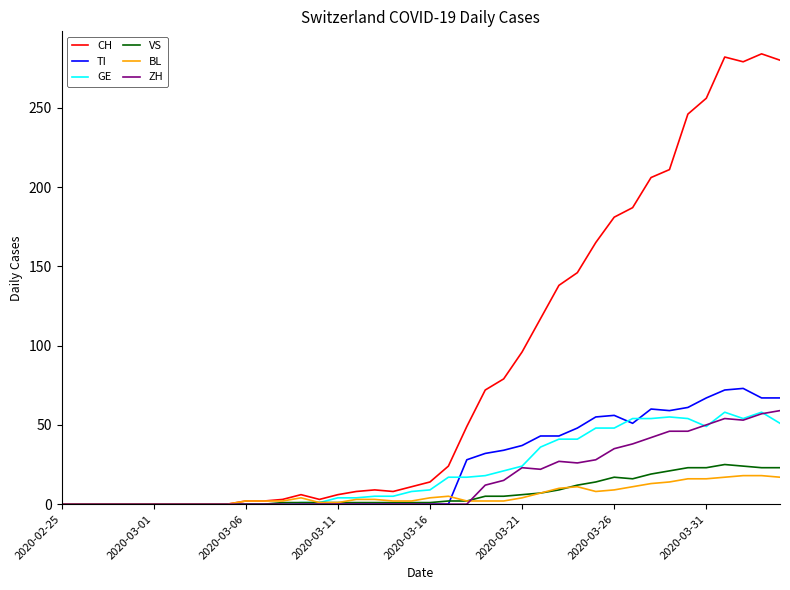

What is the highest value of the ZH series?

59